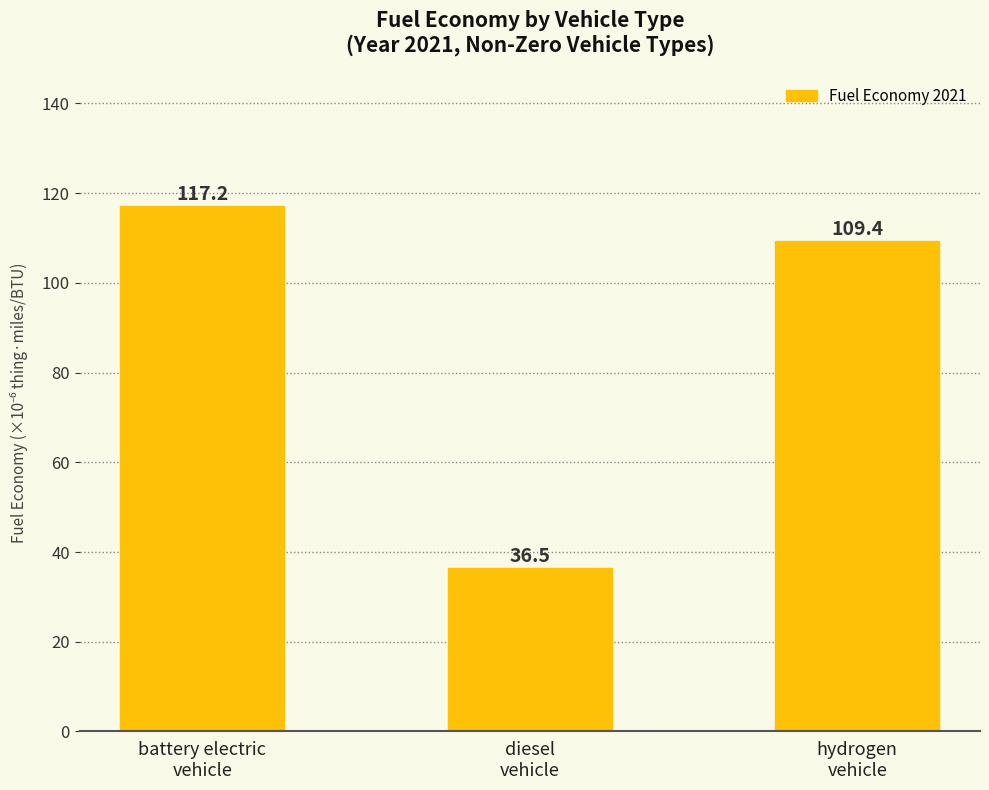

What is the difference between the values at hydrogen
vehicle and diesel
vehicle?

73.0